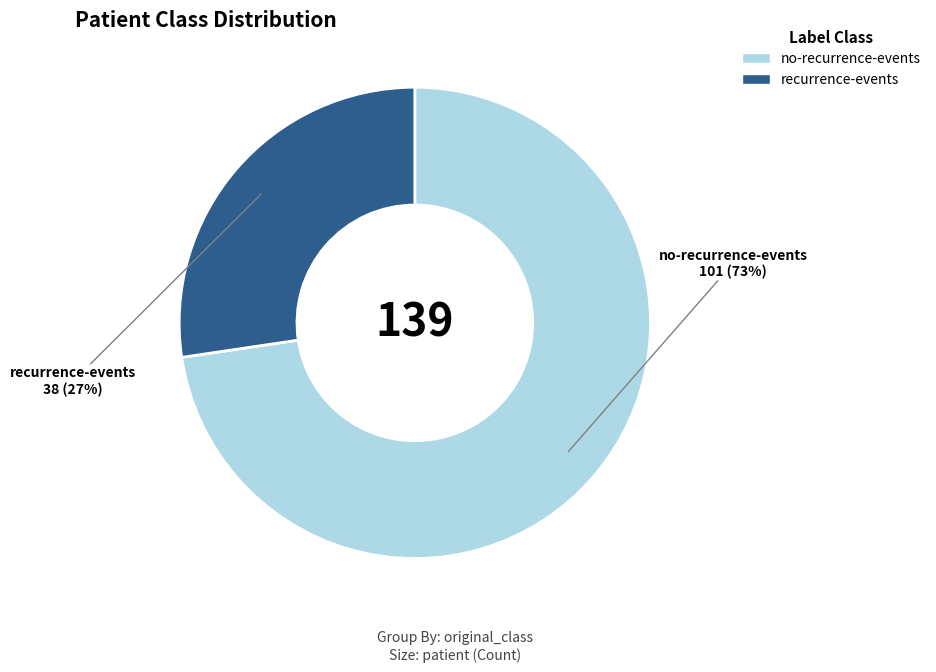

Which has a higher value, no-recurrence-events or recurrence-events?

no-recurrence-events